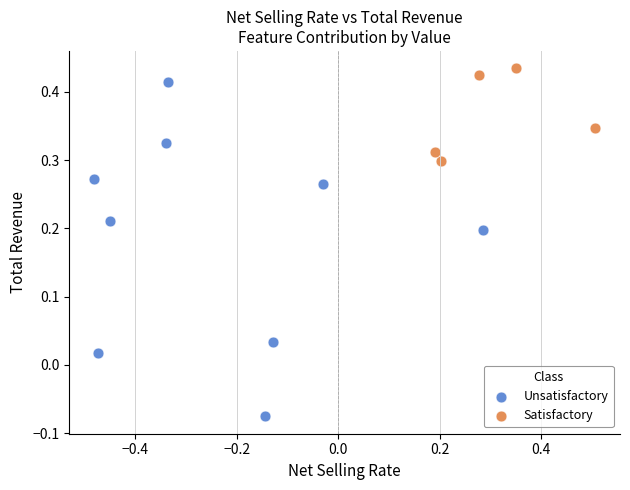

Which series contains the highest Y value?

Satisfactory